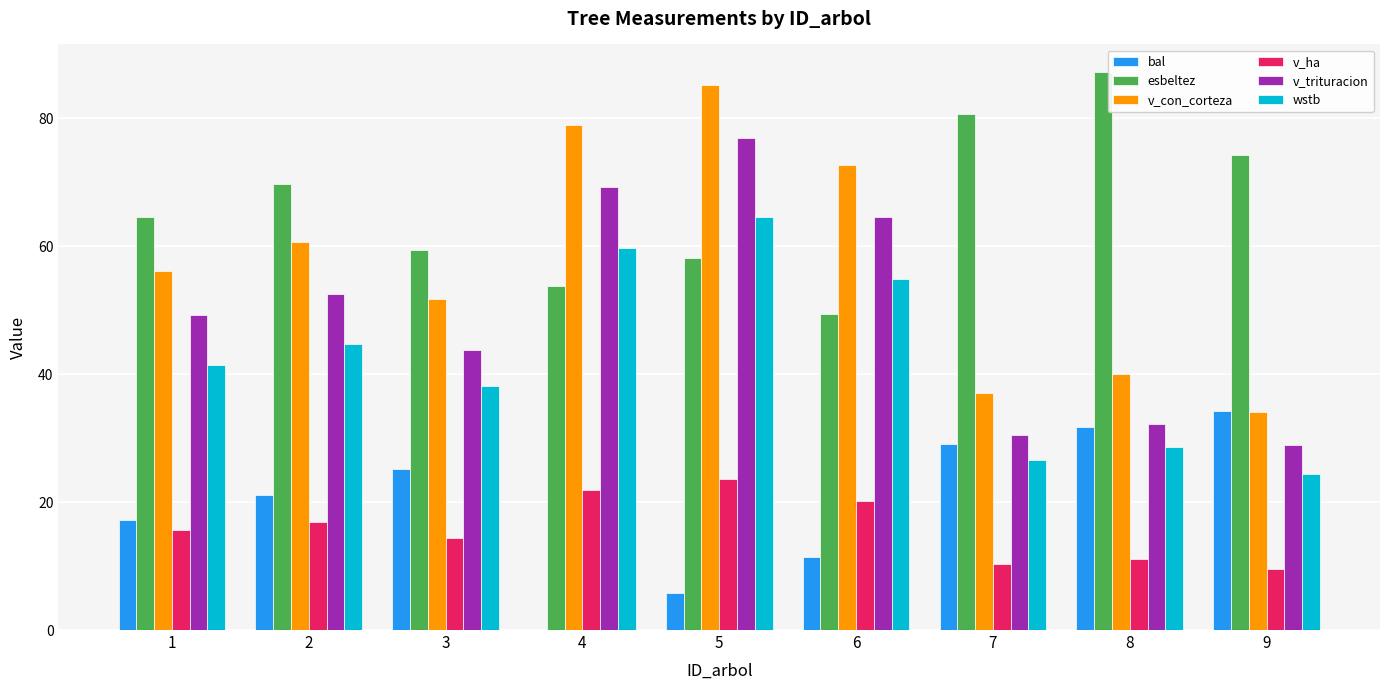

What is the highest value of the v_trituracion series?

76.8